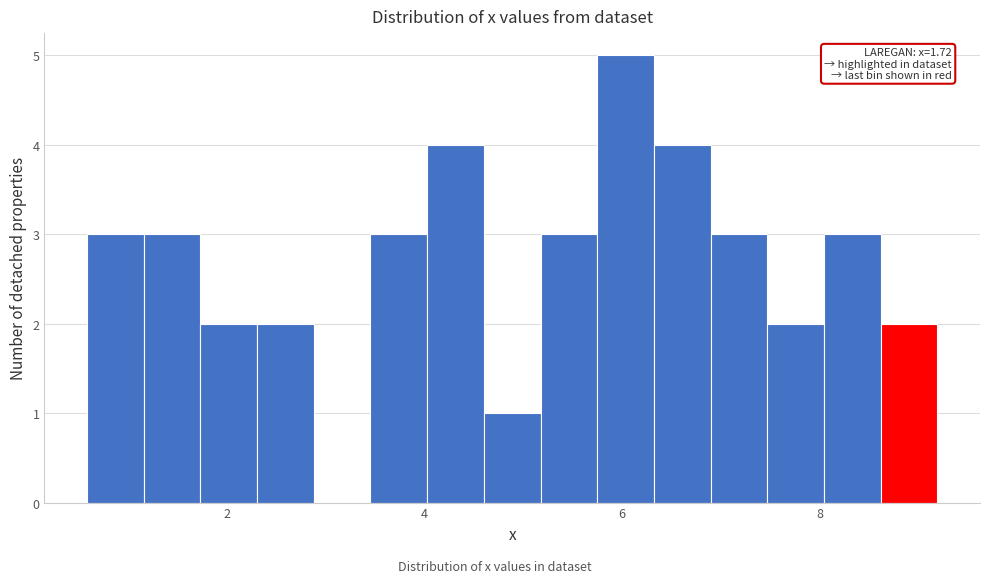

Read against the x-axis, roughly where is the centre of the tallest bar?

6.0